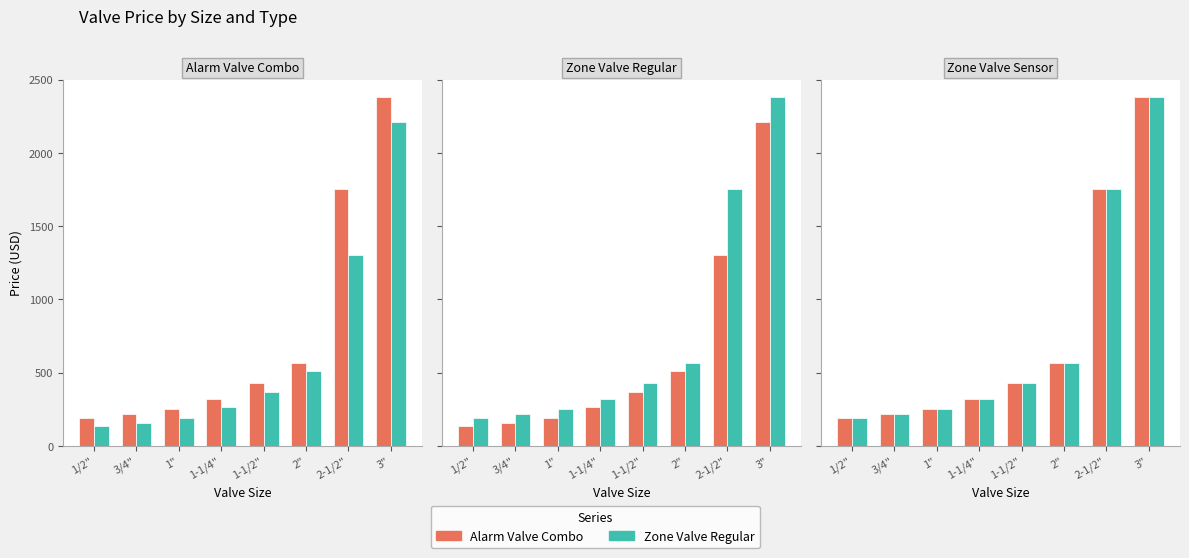

At which category is the sum across all series the highest?

3"